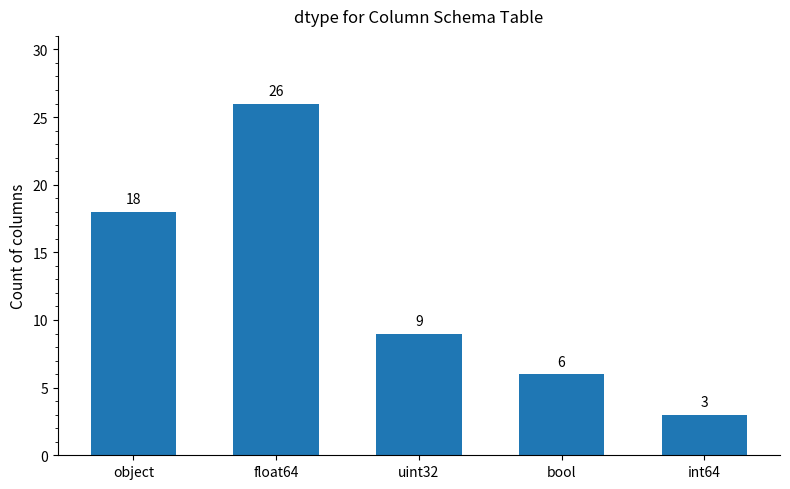

Where is the data nearest to the value 14?

object